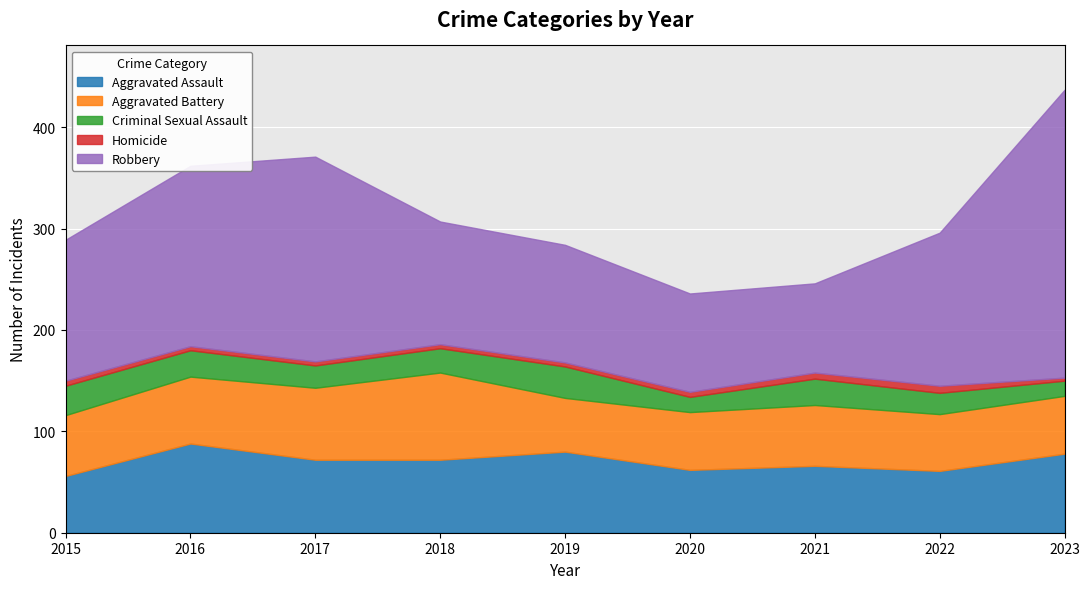

At which label is Robbery closest to 186?

2016